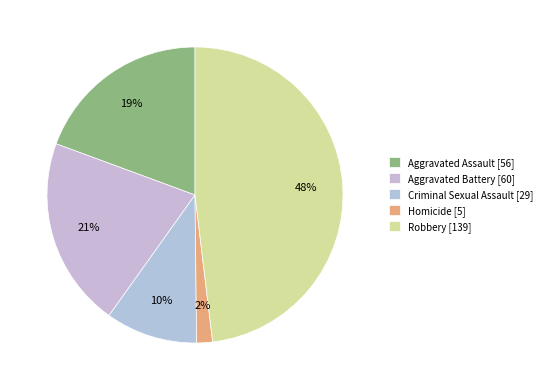

How much of the chart is everything except Criminal Sexual Assault?

90.0%